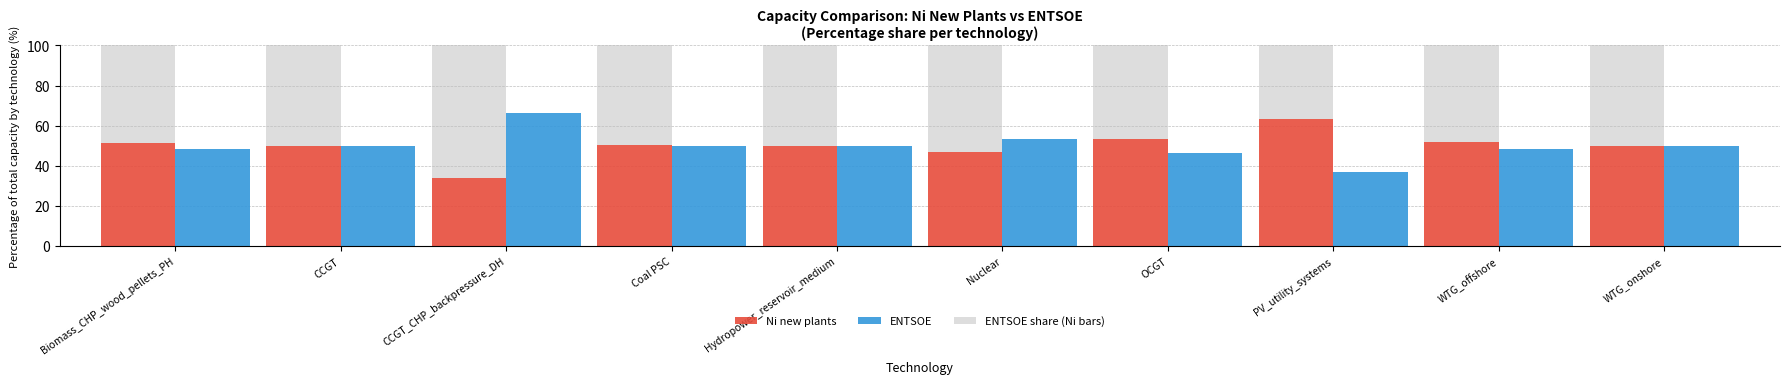

What is the label of the 2nd bar from the right?

WTG_offshore